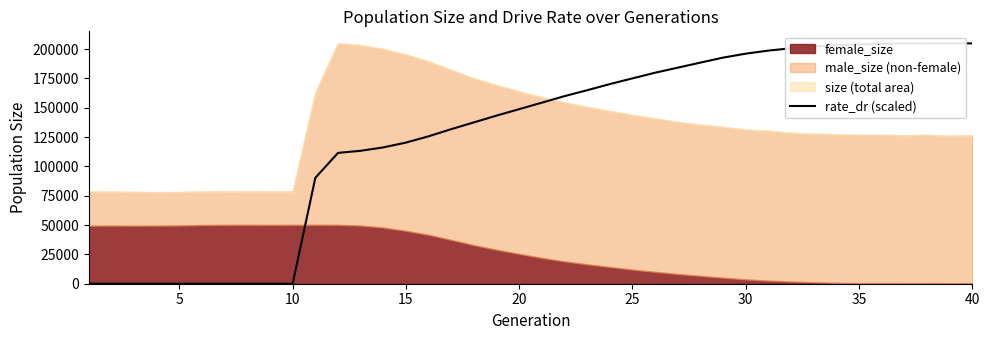

True or false: the data shows 361826.7 at 33.

False